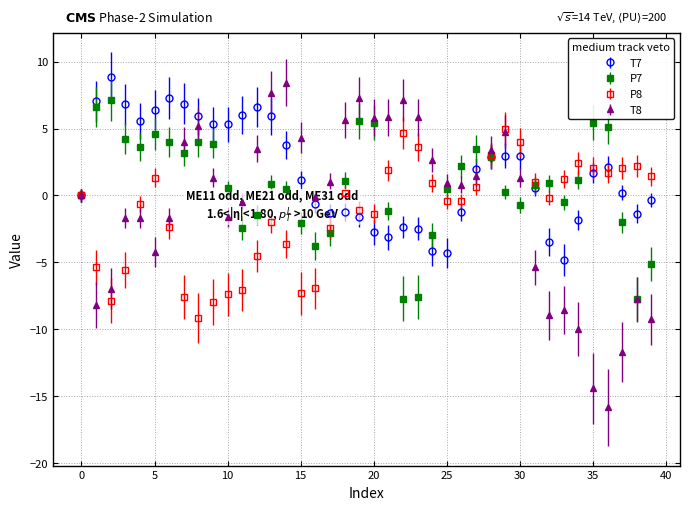

True or false: T8 has more than 1 interior local peaks.

True